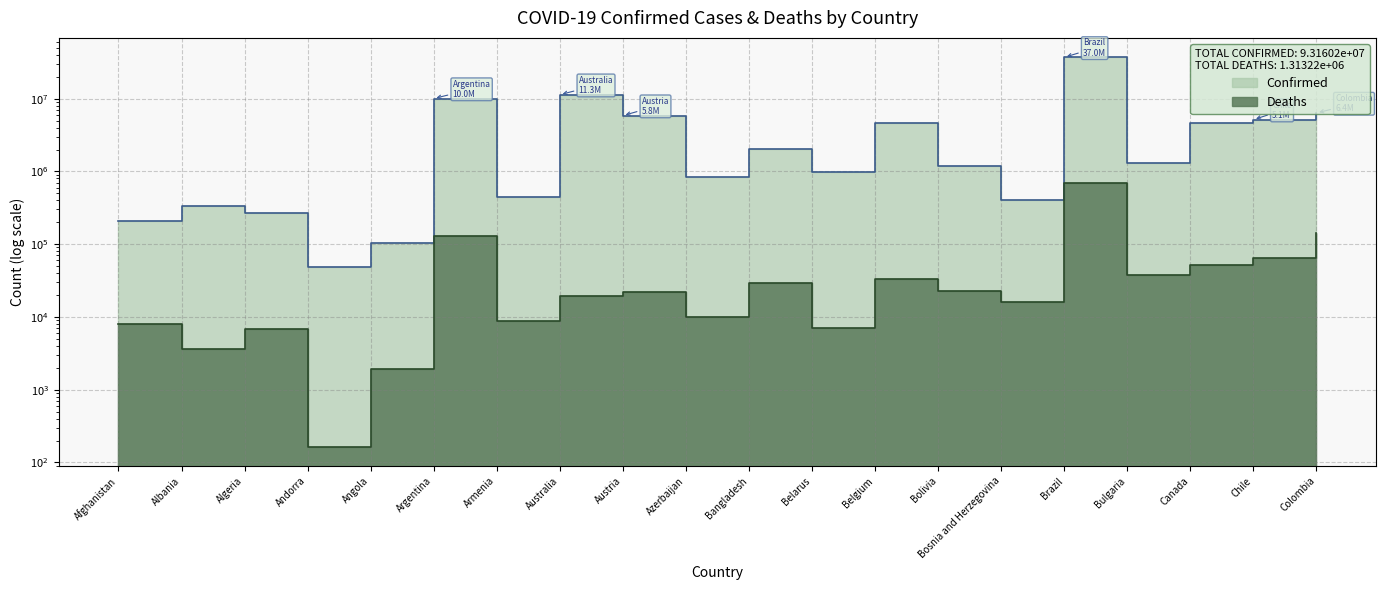

In Deaths, how many points are higher than both neighbors (excluding endpoints)?

6